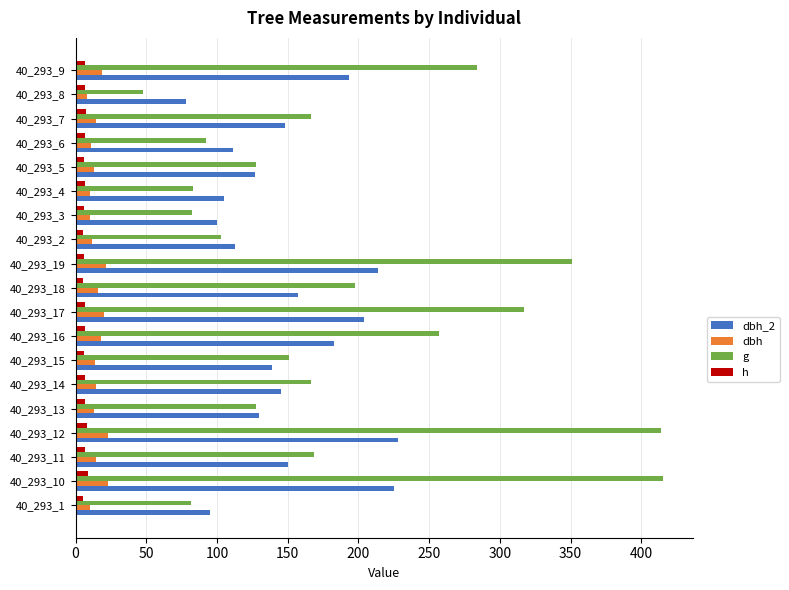

Which series has the widest spread of values?

g